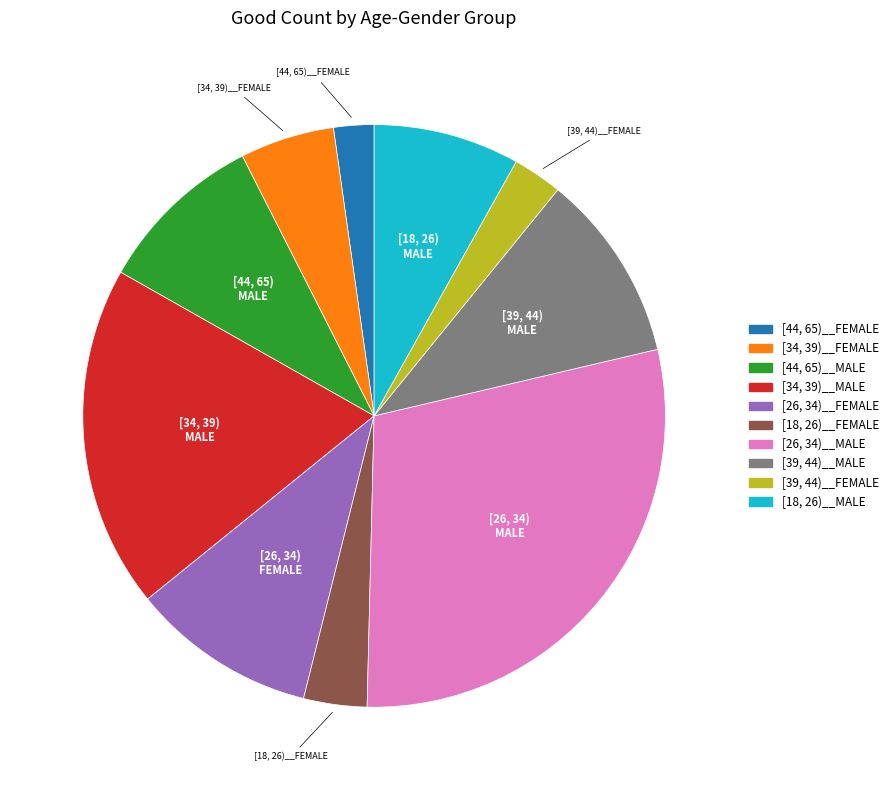

How many slices are in this pie chart?

10